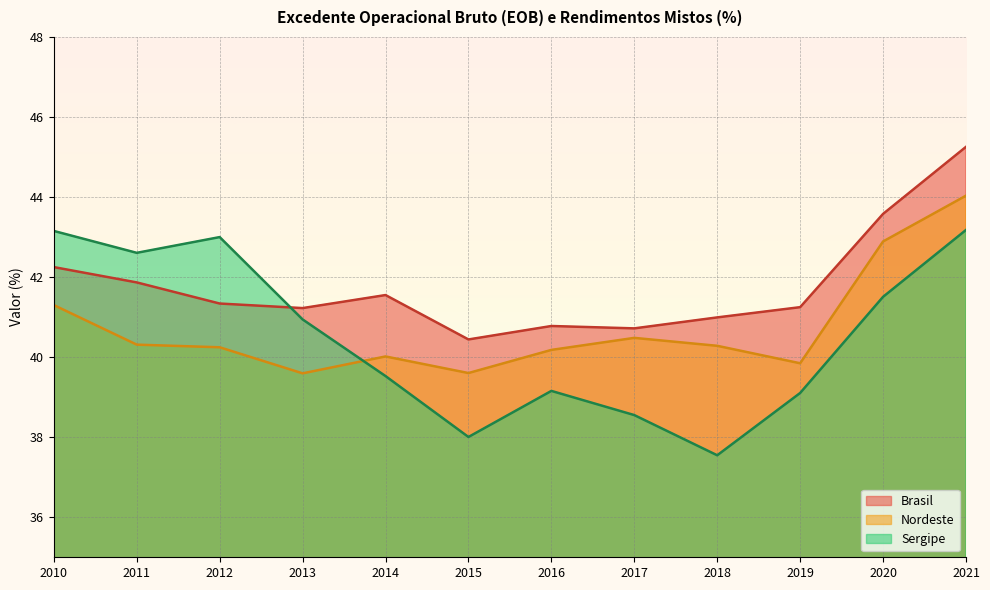

How many data points does each series have?

12